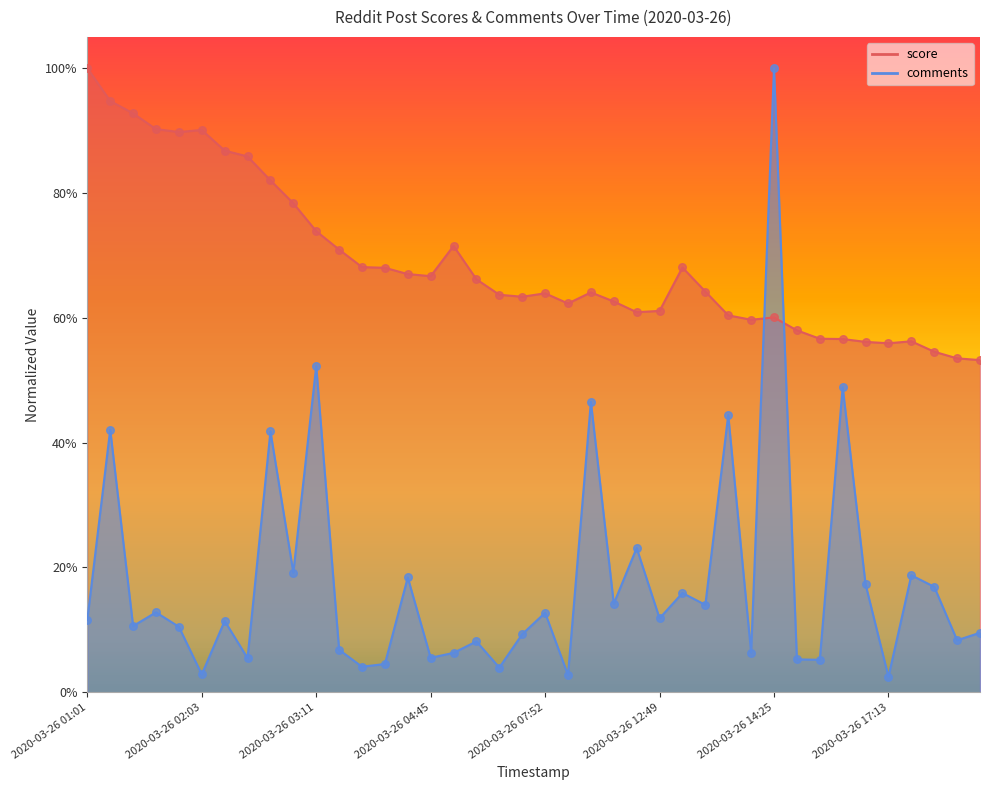

Is the value of score at 2020-03-26 04:01 greater than the value of comments at 2020-03-26 07:52?

Yes